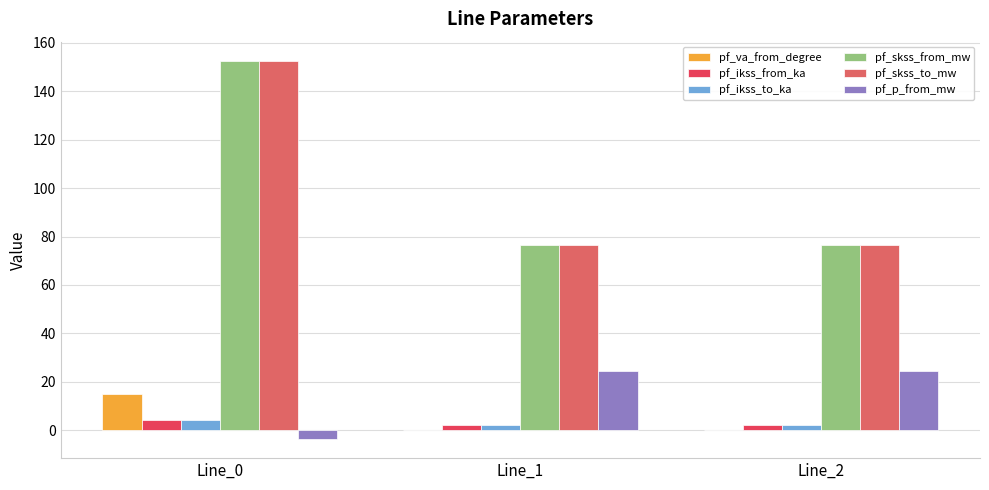

What is the maximum value for pf_p_from_mw?

24.6